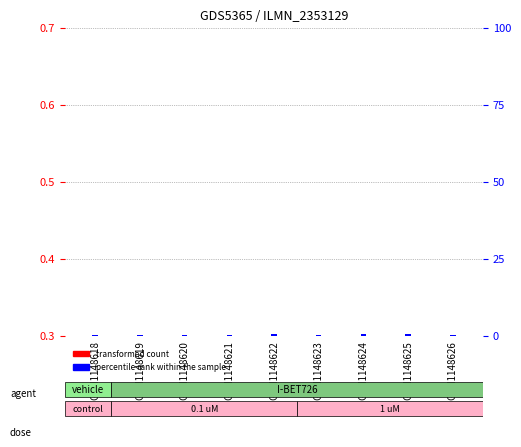

Which category has the highest value across all series?

GSM1148622